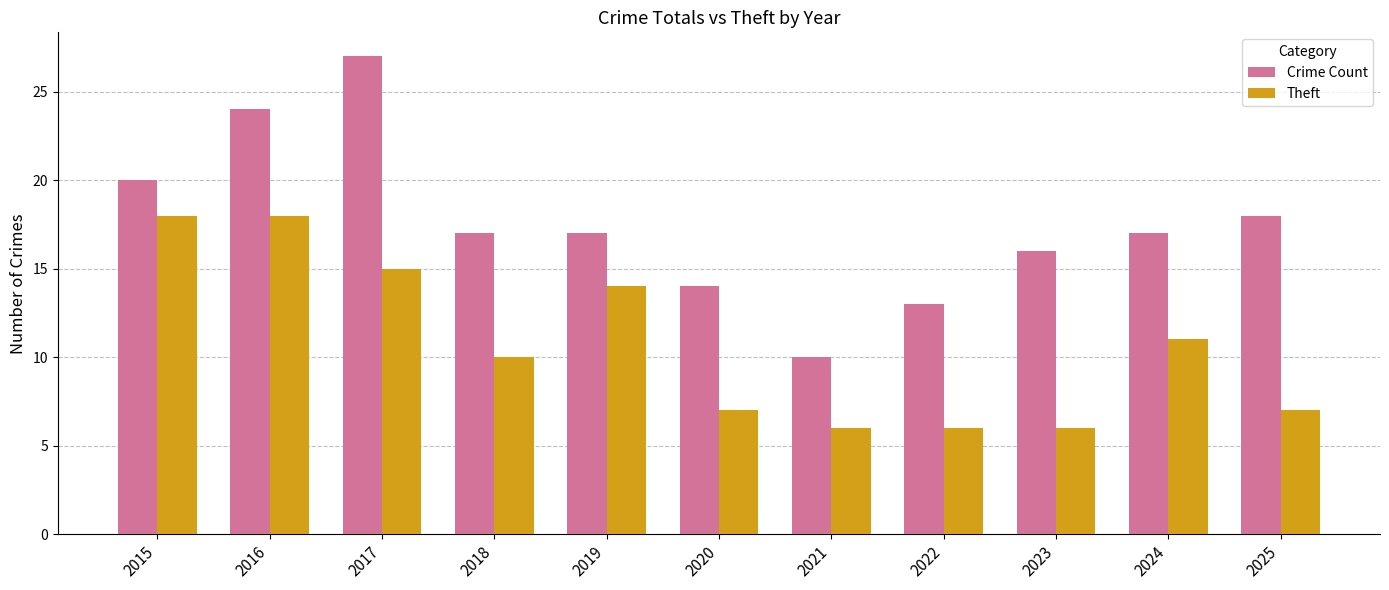

List the series in order of their peak value, lowest first.

Theft, Crime Count